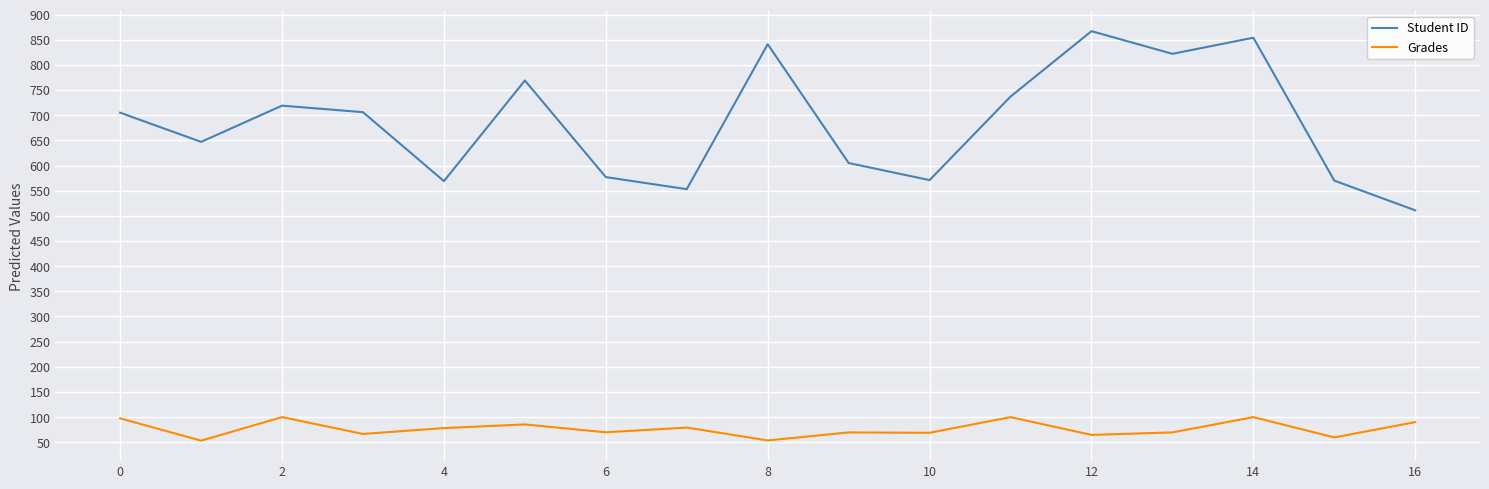

At how many categories does at least one series exceed 449?

17